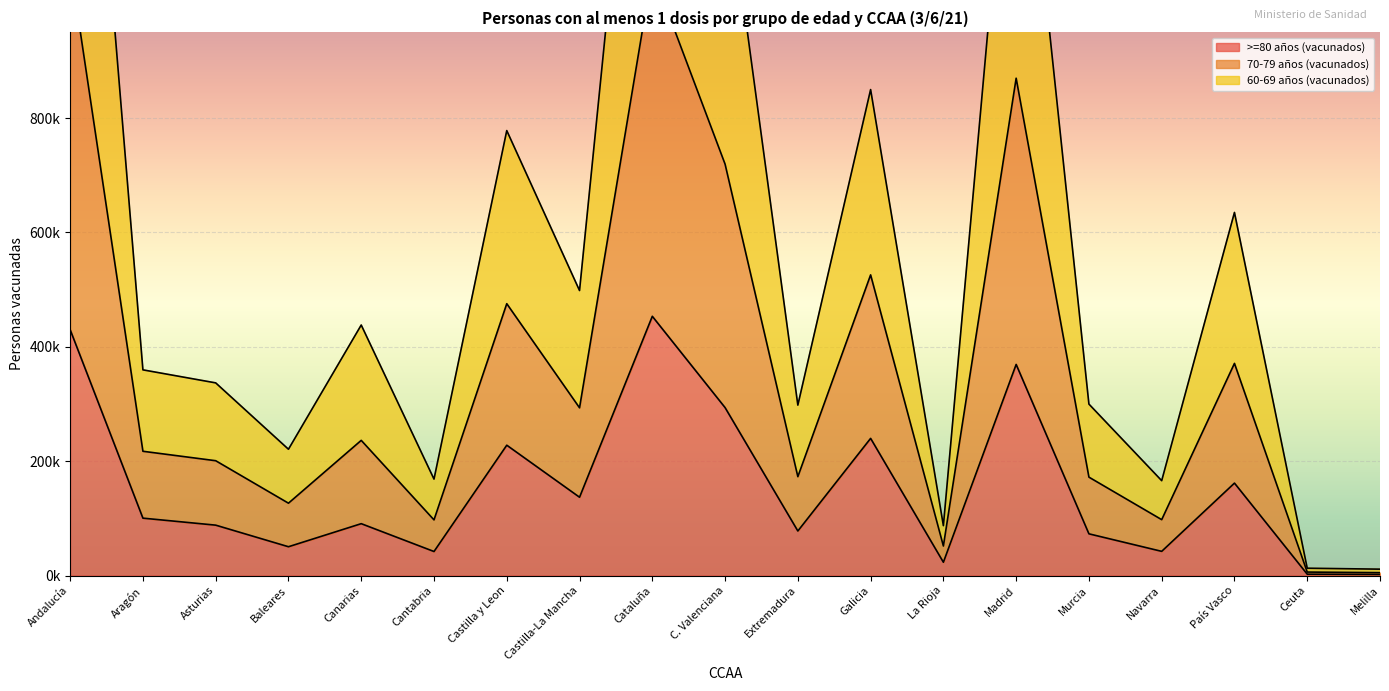

Reading right to left, list all the values displayed in this chart.

>=80 años (vacunados): Melilla=1911	Ceuta=2343	País Vasco=161658	Navarra=42305	Murcia=72948	Madrid=369232	La Rioja=23253	Galicia=239895	Extremadura=77899	C. Valenciana=293714	Cataluña=453430	Castilla-La Mancha=136956	Castilla y Leon=227962	Cantabria=42014	Canarias=90708	Baleares=50366	Asturias=88120	Aragón=100374	Andalucía=429972
70-79 años (vacunados): Melilla=11149	Ceuta=12794	País Vasco=635070	Navarra=165923	Murcia=299882	Madrid=1503830	La Rioja=87233	Galicia=849998	Extremadura=298045	C. Valenciana=1239318	Cataluña=1765787	Castilla-La Mancha=498482	Castilla y Leon=778256	Cantabria=168651	Canarias=438159	Baleares=220892	Asturias=336962	Aragón=359740	Andalucía=1900090
60-69 años (vacunados): Melilla=5007	Ceuta=6065	País Vasco=371039	Navarra=97723	Murcia=172099	Madrid=869872	La Rioja=51630	Galicia=525855	Extremadura=172919	C. Valenciana=719544	Cataluña=1057441	Castilla-La Mancha=293348	Castilla y Leon=475453	Cantabria=97340	Canarias=236419	Baleares=126532	Asturias=200817	Aragón=217330	Andalucía=1069984